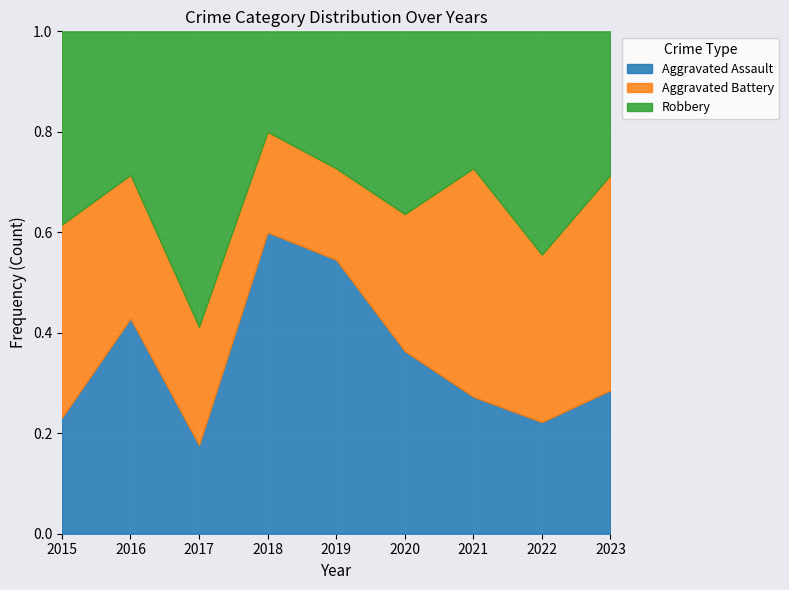

Which category has the highest value in the Aggravated Assault series?

2018